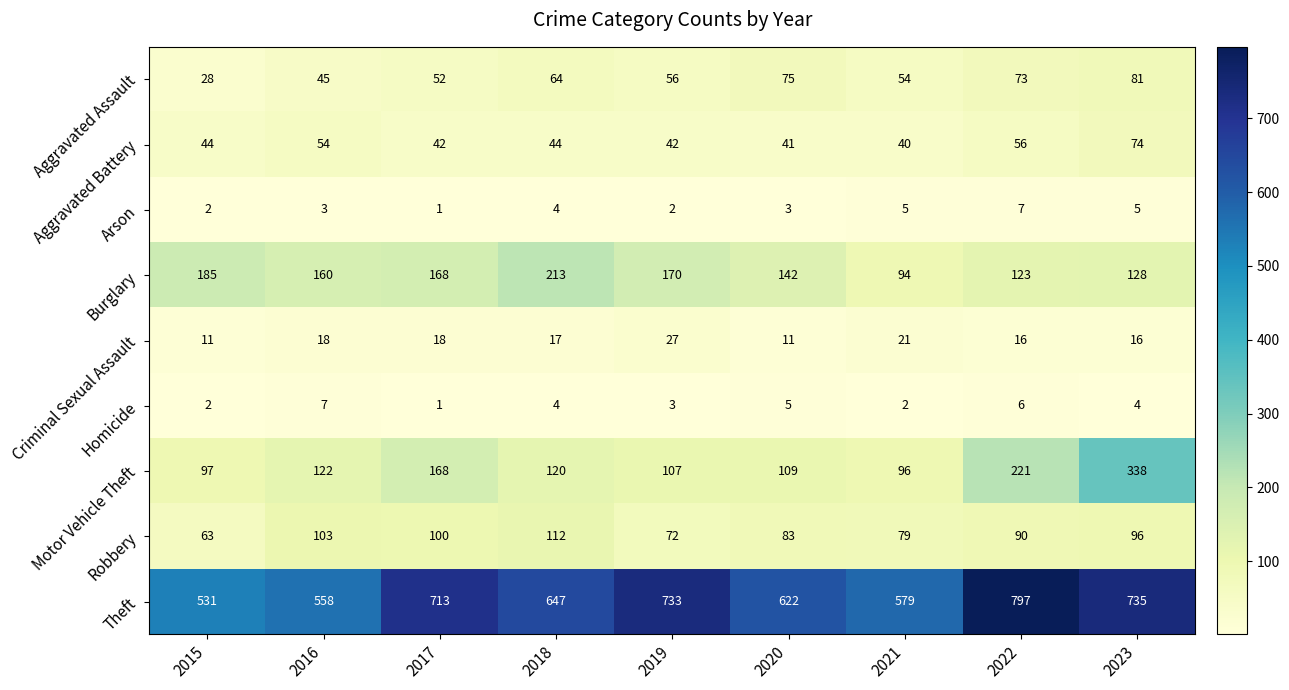

What is the approximate value of Theft at 2023, to the nearest 50?

750